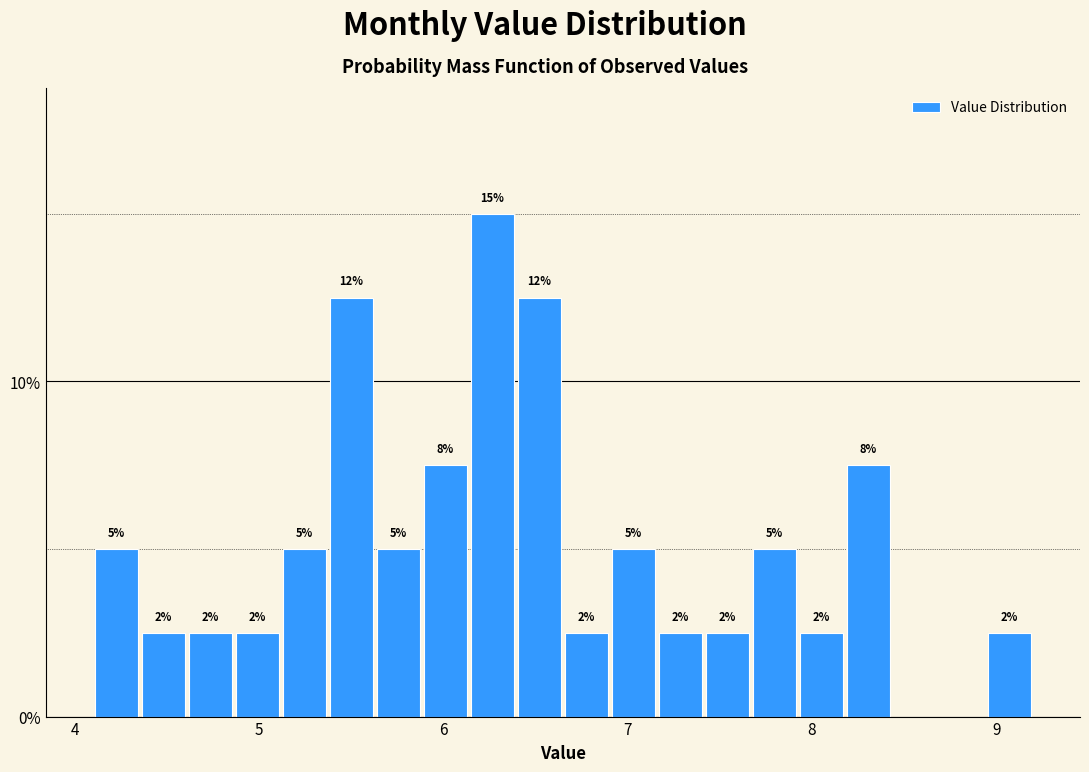

Read against the x-axis, roughly where is the centre of the tallest bar?

6.3